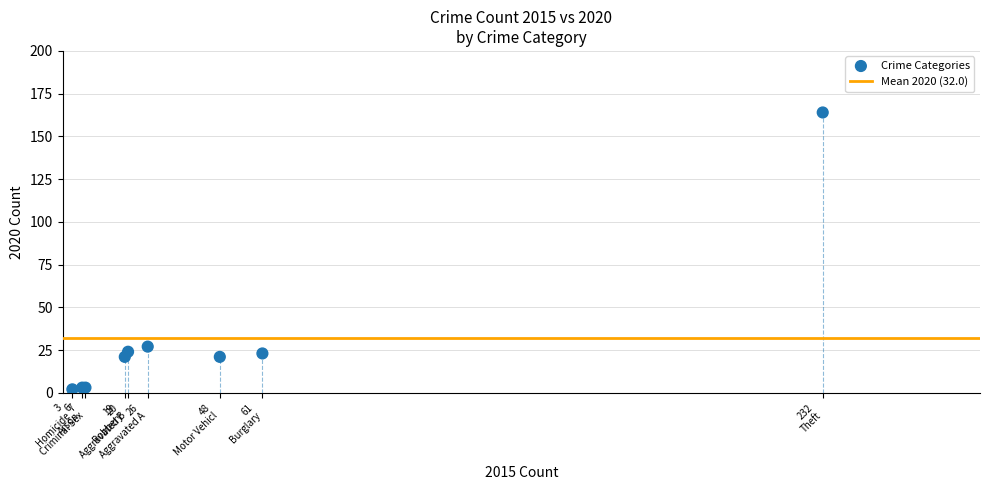

What Y value in the scatter plot is closest to 83?

27